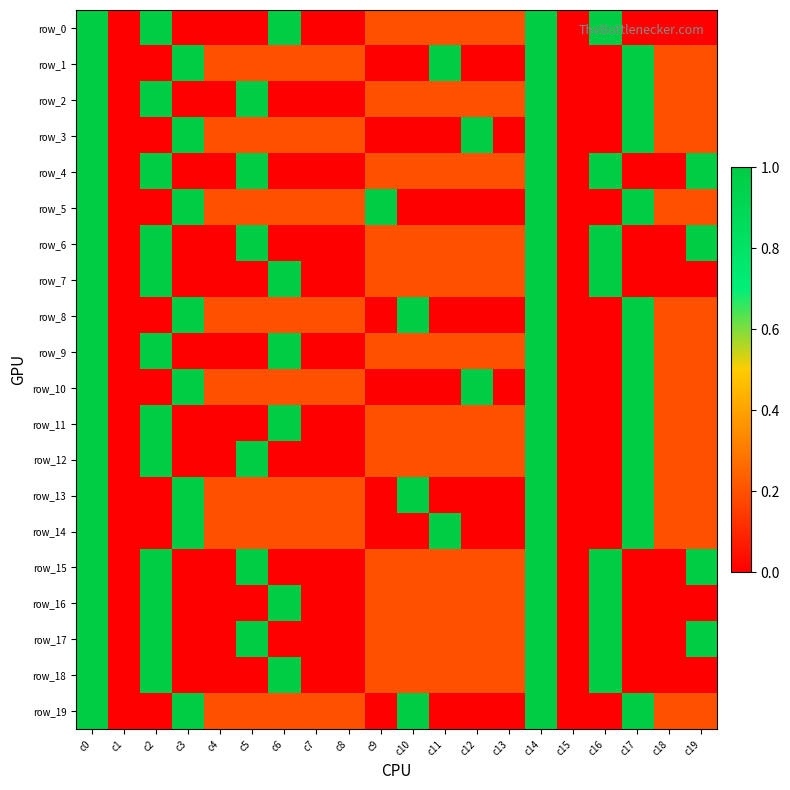

Reading left to right, transcribe all the data shown in this chart.

row_0: 1.0	0.0	1.0	0.0	0.0	0.0	1.0	0.0	0.0	0.2	0.2	0.2	0.2	0.2	1.0	0.0	1.0	0.0	0.0	0.0
row_1: 1.0	0.0	0.0	1.0	0.2	0.2	0.2	0.2	0.2	0.0	0.0	1.0	0.0	0.0	1.0	0.0	0.0	1.0	0.2	0.2
row_2: 1.0	0.0	1.0	0.0	0.0	1.0	0.0	0.0	0.0	0.2	0.2	0.2	0.2	0.2	1.0	0.0	0.0	1.0	0.2	0.2
row_3: 1.0	0.0	0.0	1.0	0.2	0.2	0.2	0.2	0.2	0.0	0.0	0.0	1.0	0.0	1.0	0.0	0.0	1.0	0.2	0.2
row_4: 1.0	0.0	1.0	0.0	0.0	1.0	0.0	0.0	0.0	0.2	0.2	0.2	0.2	0.2	1.0	0.0	1.0	0.0	0.0	1.0
row_5: 1.0	0.0	0.0	1.0	0.2	0.2	0.2	0.2	0.2	1.0	0.0	0.0	0.0	0.0	1.0	0.0	0.0	1.0	0.2	0.2
row_6: 1.0	0.0	1.0	0.0	0.0	1.0	0.0	0.0	0.0	0.2	0.2	0.2	0.2	0.2	1.0	0.0	1.0	0.0	0.0	1.0
row_7: 1.0	0.0	1.0	0.0	0.0	0.0	1.0	0.0	0.0	0.2	0.2	0.2	0.2	0.2	1.0	0.0	1.0	0.0	0.0	0.0
row_8: 1.0	0.0	0.0	1.0	0.2	0.2	0.2	0.2	0.2	0.0	1.0	0.0	0.0	0.0	1.0	0.0	0.0	1.0	0.2	0.2
row_9: 1.0	0.0	1.0	0.0	0.0	0.0	1.0	0.0	0.0	0.2	0.2	0.2	0.2	0.2	1.0	0.0	0.0	1.0	0.2	0.2
row_10: 1.0	0.0	0.0	1.0	0.2	0.2	0.2	0.2	0.2	0.0	0.0	0.0	1.0	0.0	1.0	0.0	0.0	1.0	0.2	0.2
row_11: 1.0	0.0	1.0	0.0	0.0	0.0	1.0	0.0	0.0	0.2	0.2	0.2	0.2	0.2	1.0	0.0	0.0	1.0	0.2	0.2
row_12: 1.0	0.0	1.0	0.0	0.0	1.0	0.0	0.0	0.0	0.2	0.2	0.2	0.2	0.2	1.0	0.0	0.0	1.0	0.2	0.2
row_13: 1.0	0.0	0.0	1.0	0.2	0.2	0.2	0.2	0.2	0.0	1.0	0.0	0.0	0.0	1.0	0.0	0.0	1.0	0.2	0.2
row_14: 1.0	0.0	0.0	1.0	0.2	0.2	0.2	0.2	0.2	0.0	0.0	1.0	0.0	0.0	1.0	0.0	0.0	1.0	0.2	0.2
row_15: 1.0	0.0	1.0	0.0	0.0	1.0	0.0	0.0	0.0	0.2	0.2	0.2	0.2	0.2	1.0	0.0	1.0	0.0	0.0	1.0
row_16: 1.0	0.0	1.0	0.0	0.0	0.0	1.0	0.0	0.0	0.2	0.2	0.2	0.2	0.2	1.0	0.0	1.0	0.0	0.0	0.0
row_17: 1.0	0.0	1.0	0.0	0.0	1.0	0.0	0.0	0.0	0.2	0.2	0.2	0.2	0.2	1.0	0.0	1.0	0.0	0.0	1.0
row_18: 1.0	0.0	1.0	0.0	0.0	0.0	1.0	0.0	0.0	0.2	0.2	0.2	0.2	0.2	1.0	0.0	1.0	0.0	0.0	0.0
row_19: 1.0	0.0	0.0	1.0	0.2	0.2	0.2	0.2	0.2	0.0	1.0	0.0	0.0	0.0	1.0	0.0	0.0	1.0	0.2	0.2